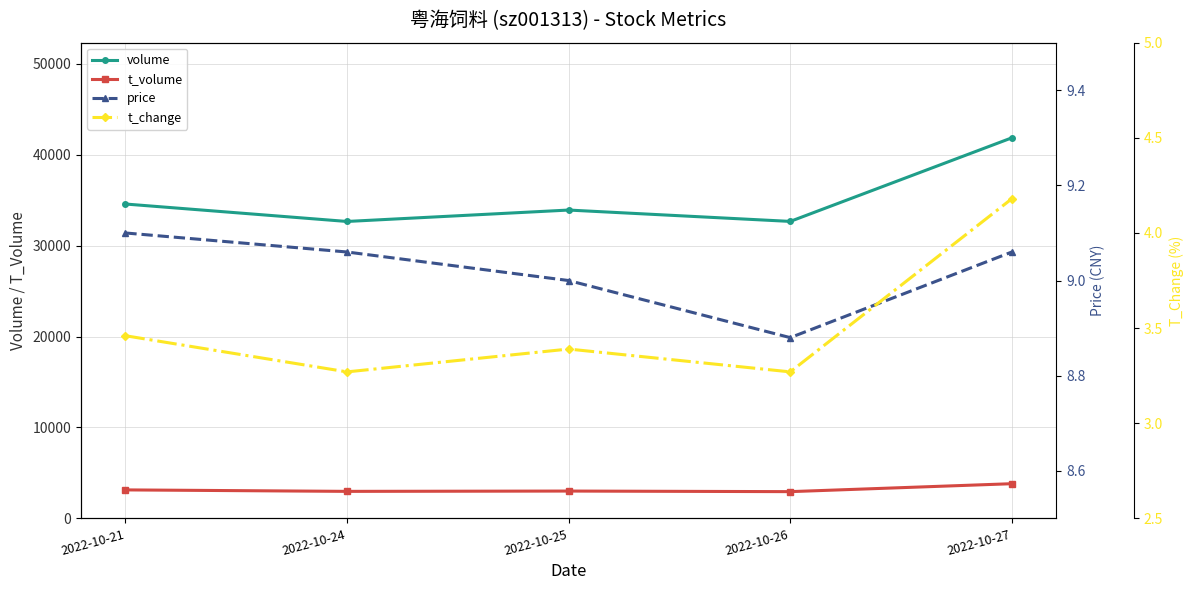

True or false: volume and price cross at least once.

False